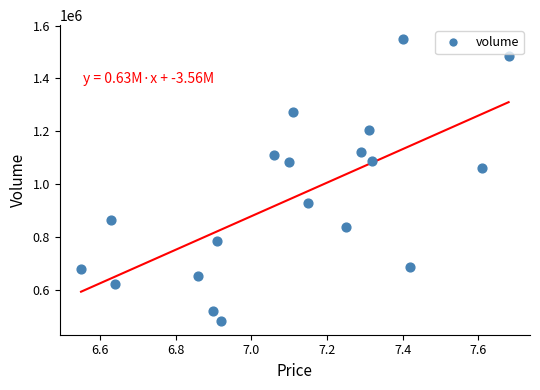

What is the range of Y values (max minus min)?

1064236